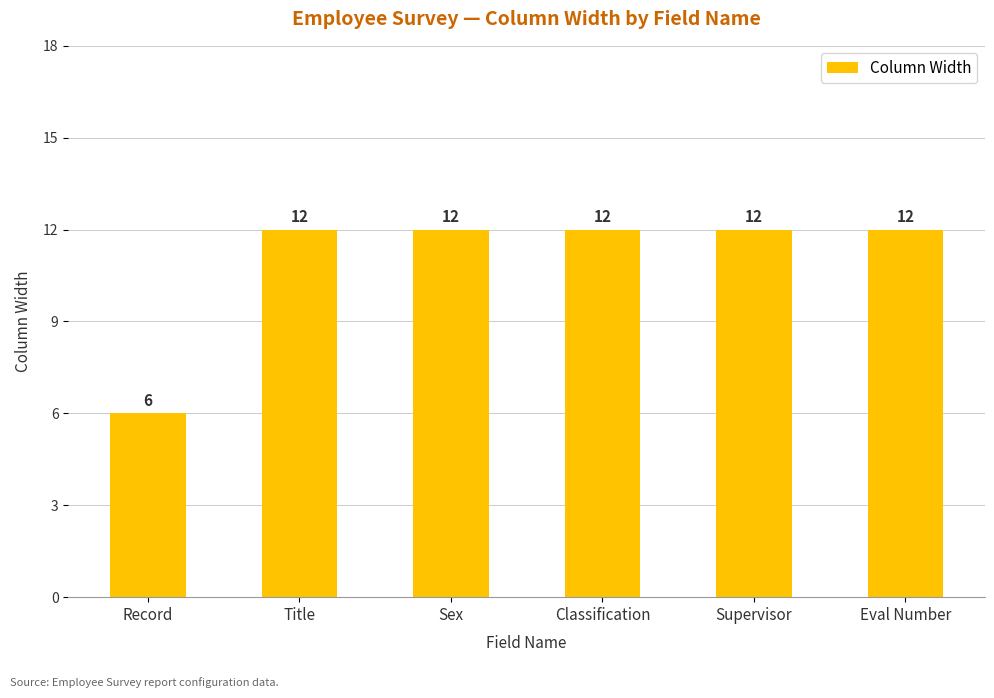

Where is the data nearest to the value 9?

Record